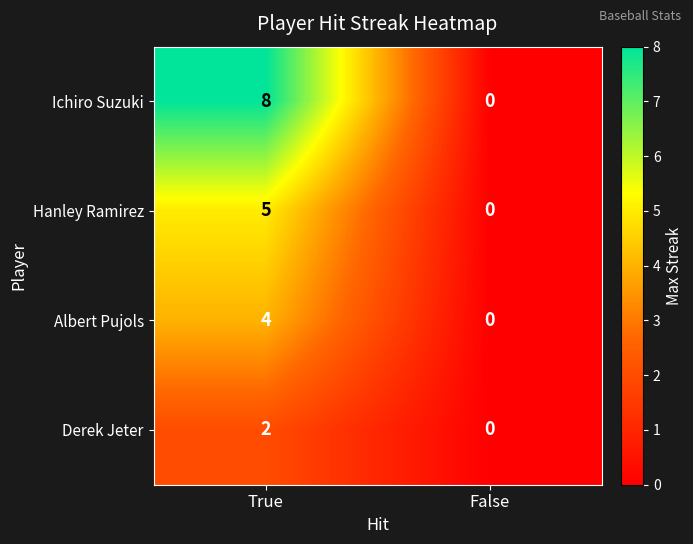

Which series has the largest total across all categories?

Ichiro Suzuki